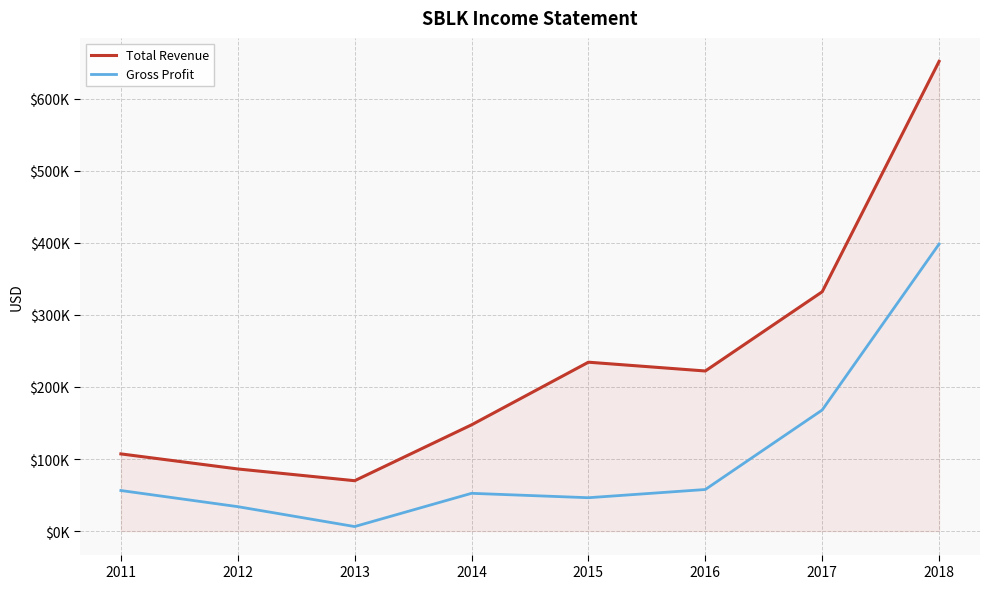

What is the value of the Total Revenue point at the 4th from the left?

147400